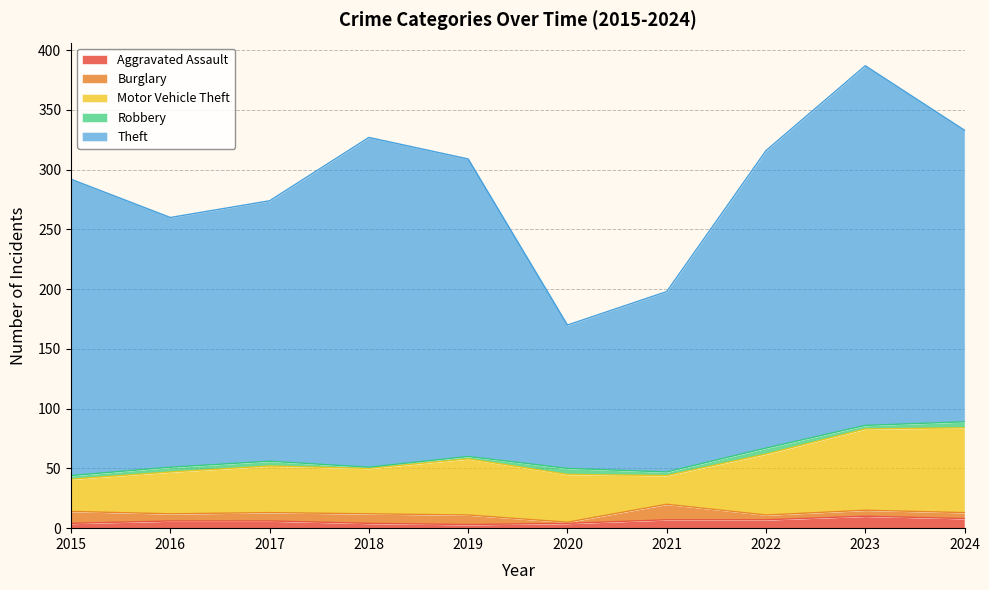

Reading left to right, transcribe all the data shown in this chart.

Aggravated Assault: 2015=4	2016=6	2017=6	2018=4	2019=3	2020=4	2021=7	2022=7	2023=10	2024=8
Burglary: 2015=10	2016=6	2017=7	2018=8	2019=8	2020=1	2021=13	2022=4	2023=5	2024=5
Motor Vehicle Theft: 2015=27	2016=35	2017=39	2018=38	2019=47	2020=40	2021=24	2022=51	2023=68	2024=71
Robbery: 2015=3	2016=4	2017=4	2018=1	2019=2	2020=5	2021=3	2022=5	2023=3	2024=5
Theft: 2015=248	2016=209	2017=218	2018=276	2019=249	2020=120	2021=151	2022=249	2023=301	2024=244